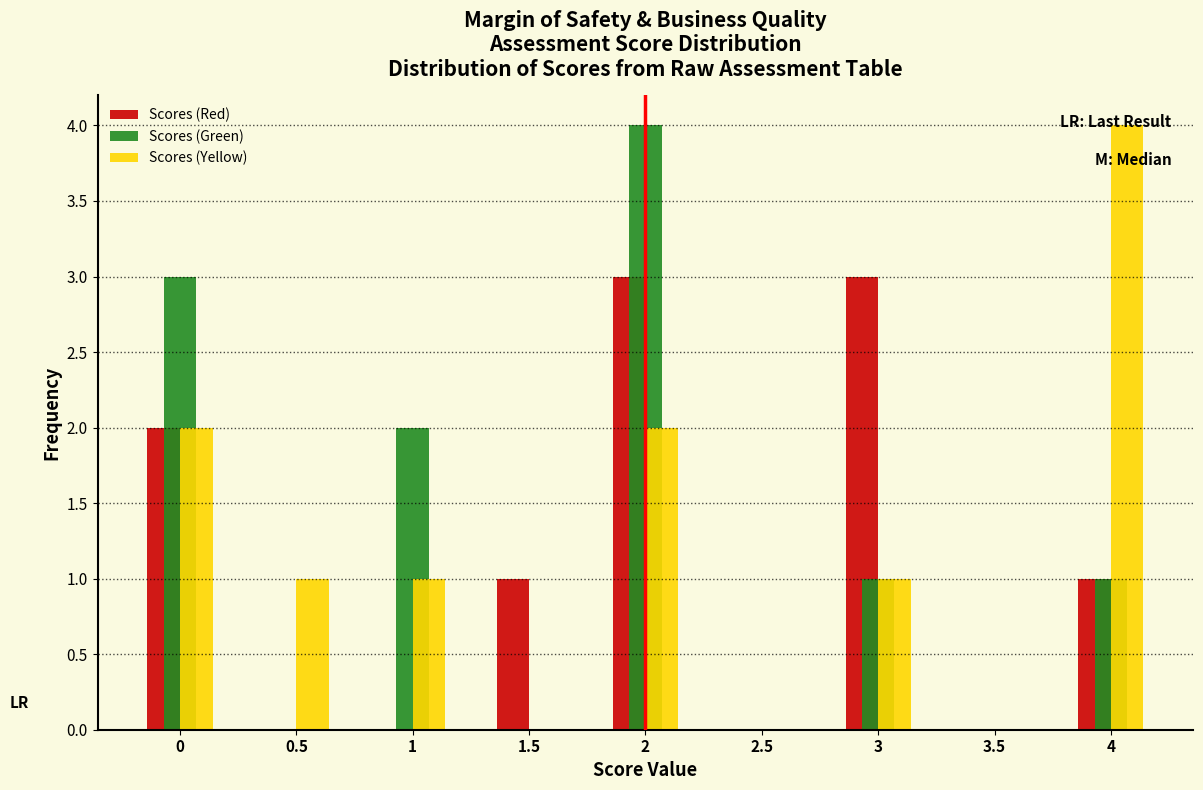

Reading left to right, transcribe this chart: for each range on the x-axis, give the height of each series' bar. The values are not printed on the chart, so give them approximately, as read against the axis.

-0.25 to 0.25: Scores (Red)=2	Scores (Green)=3	Scores (Yellow)=2
0.25 to 0.75: Scores (Red)=0	Scores (Green)=0	Scores (Yellow)=1
0.75 to 1.25: Scores (Red)=0	Scores (Green)=2	Scores (Yellow)=1
1.25 to 1.75: Scores (Red)=1	Scores (Green)=0	Scores (Yellow)=0
1.75 to 2.25: Scores (Red)=3	Scores (Green)=4	Scores (Yellow)=2
2.25 to 2.75: Scores (Red)=0	Scores (Green)=0	Scores (Yellow)=0
2.75 to 3.25: Scores (Red)=3	Scores (Green)=1	Scores (Yellow)=1
3.25 to 3.75: Scores (Red)=0	Scores (Green)=0	Scores (Yellow)=0
3.75 to 4.25: Scores (Red)=1	Scores (Green)=1	Scores (Yellow)=4